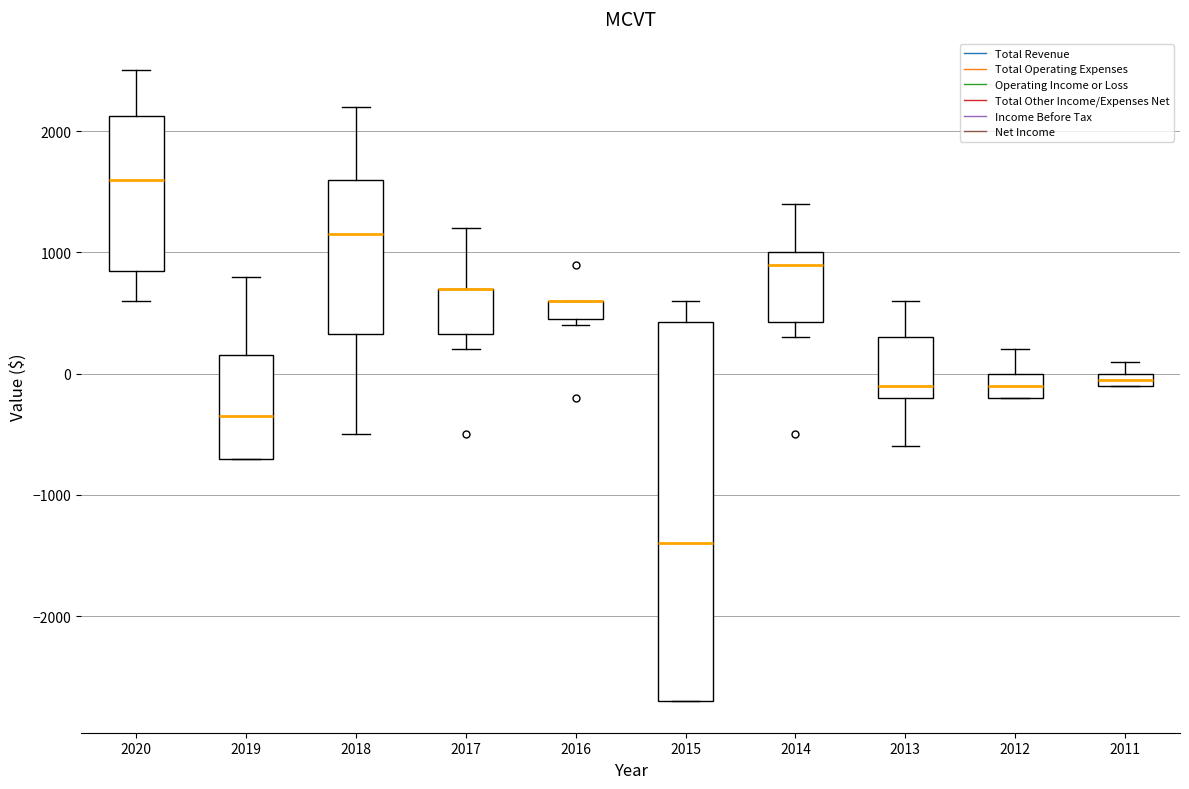

Which box is the tallest, from its lower edge to its upper edge?

2015